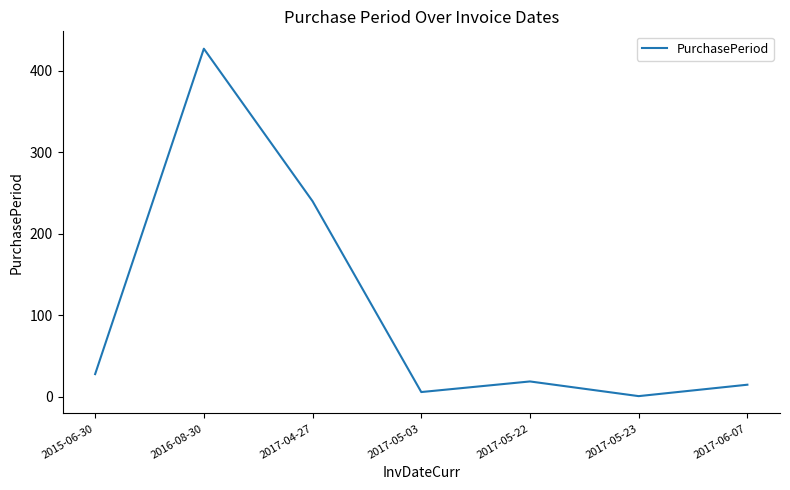

Rank the categories by value from lowest to highest.

2017-05-23, 2017-05-03, 2017-06-07, 2017-05-22, 2015-06-30, 2017-04-27, 2016-08-30